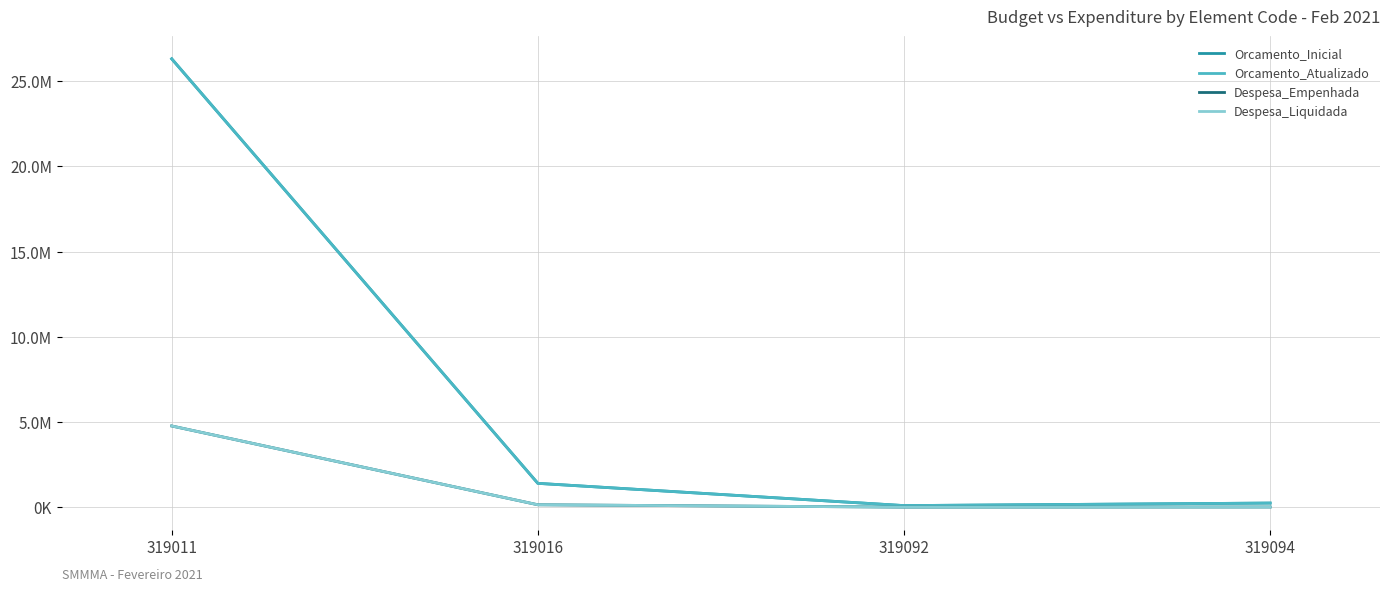

Which has a higher value, 319094 or 319016?

319016